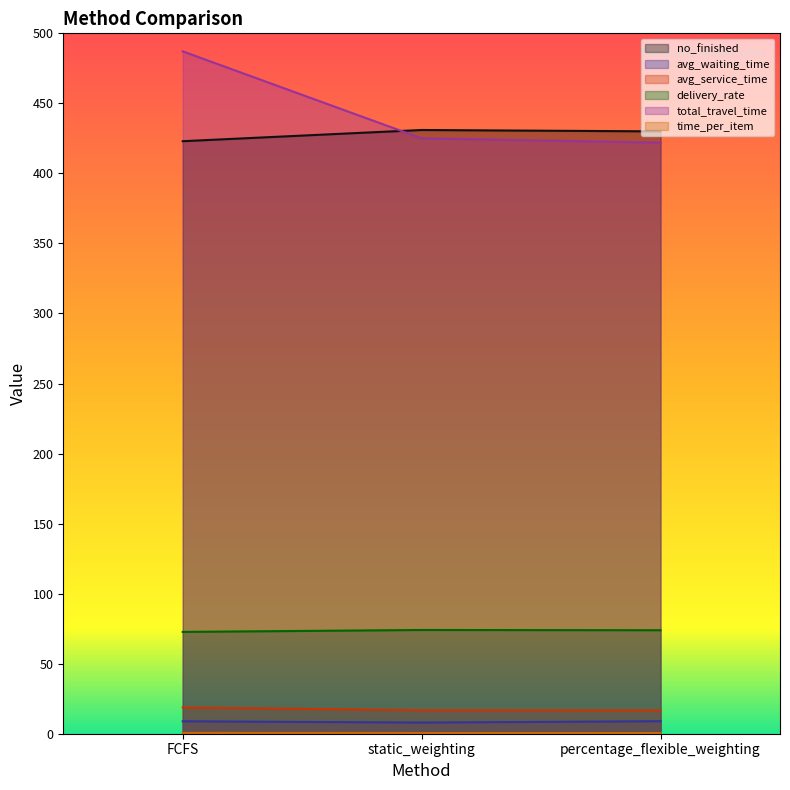

Reading left to right, extract all data points from this chart.

no_finished: 423.0	431.0	430.0
avg_waiting_time: 8.9	8.0	8.9
avg_service_time: 18.7	16.8	16.6
delivery_rate: 72.7	74.1	73.9
total_travel_time: 487.1	425.0	422.0
time_per_item: 0.6	0.5	0.5